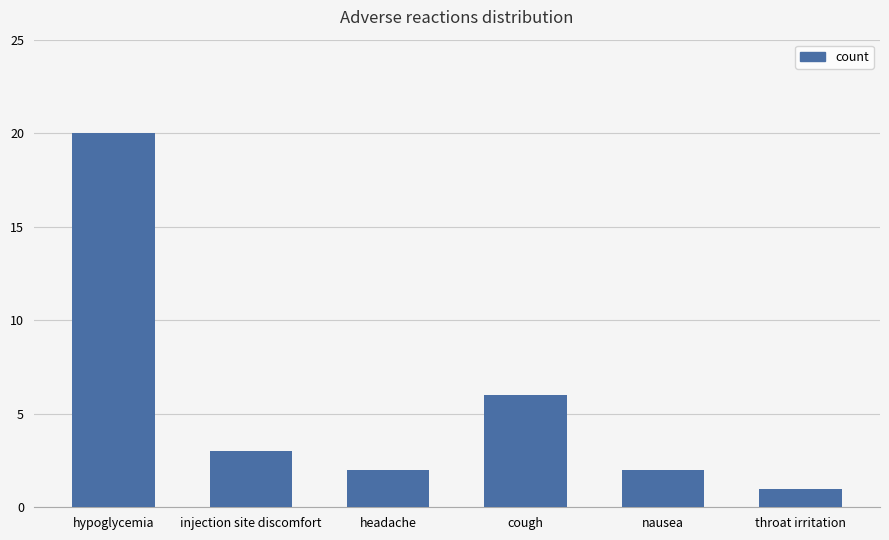

What is the difference between the maximum and minimum values?

19